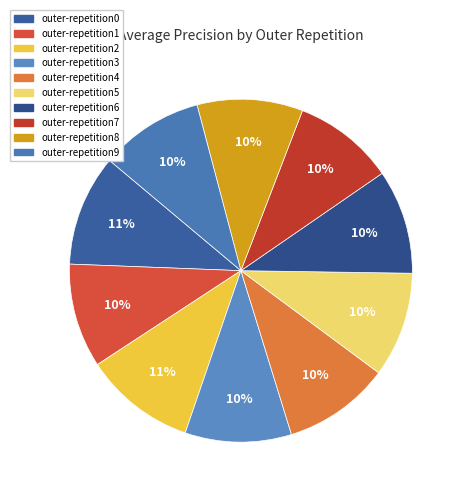

Is it true that outer-repetition9 is 10% of the pie?

True